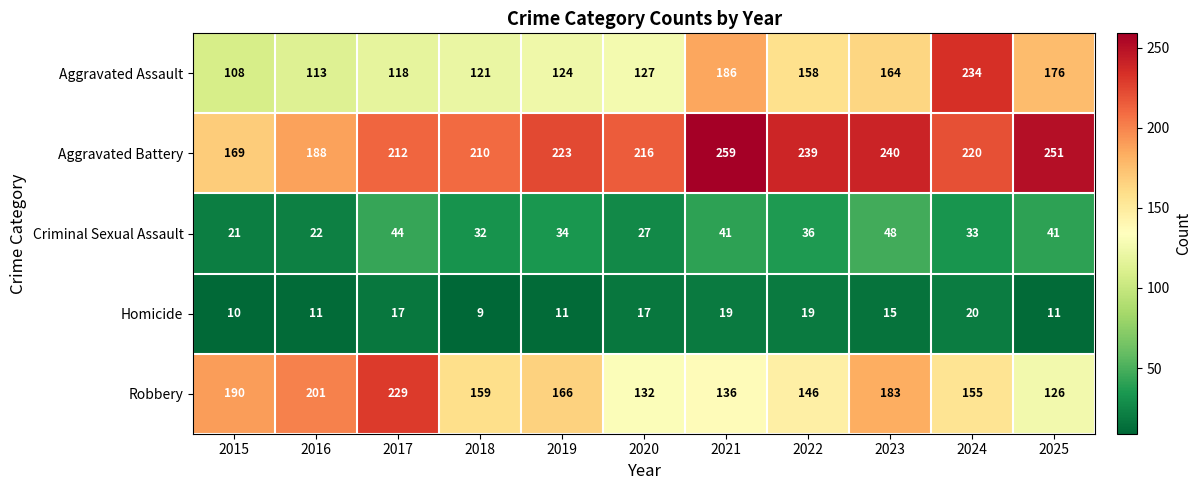

What is the total value across all series at 2016?

535